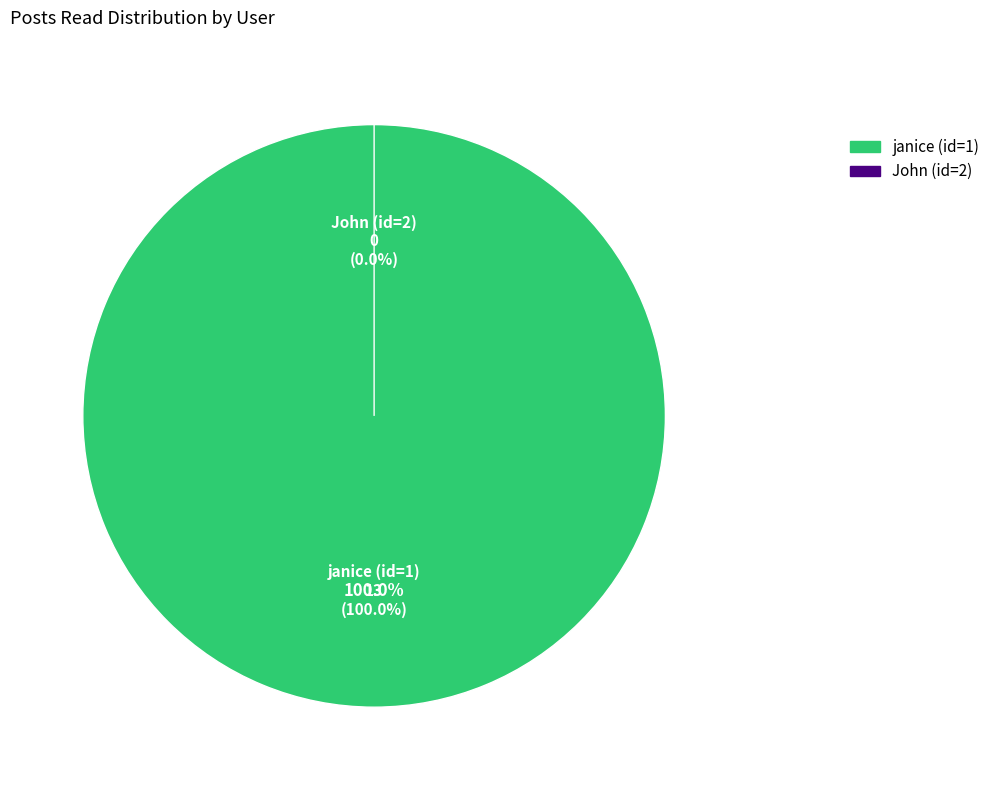

To the nearest percent, what is the average slice percentage?

50%